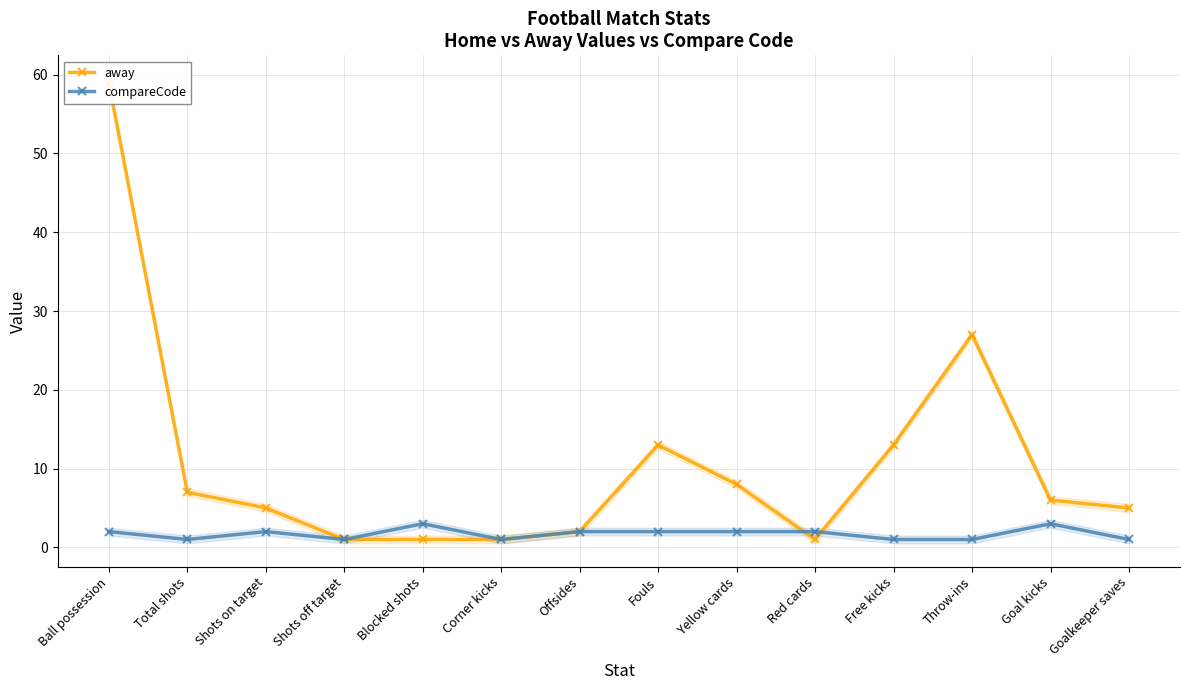

True or false: away has a value of 1 at Corner kicks.

False